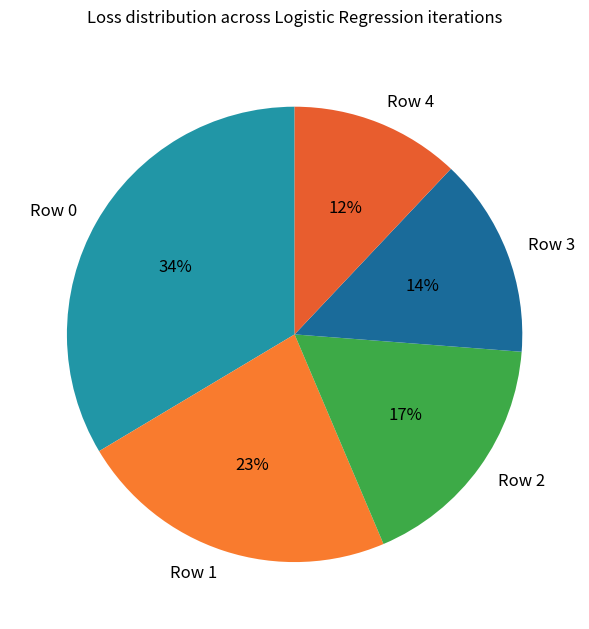

Is it true that Row 0 is 41% of the pie?

False